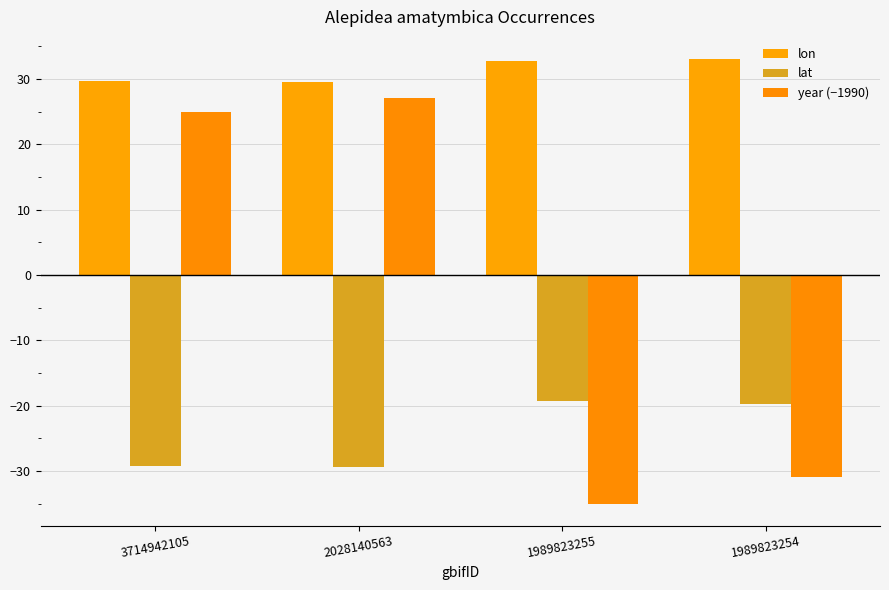

Does the chart contain any negative values?

Yes